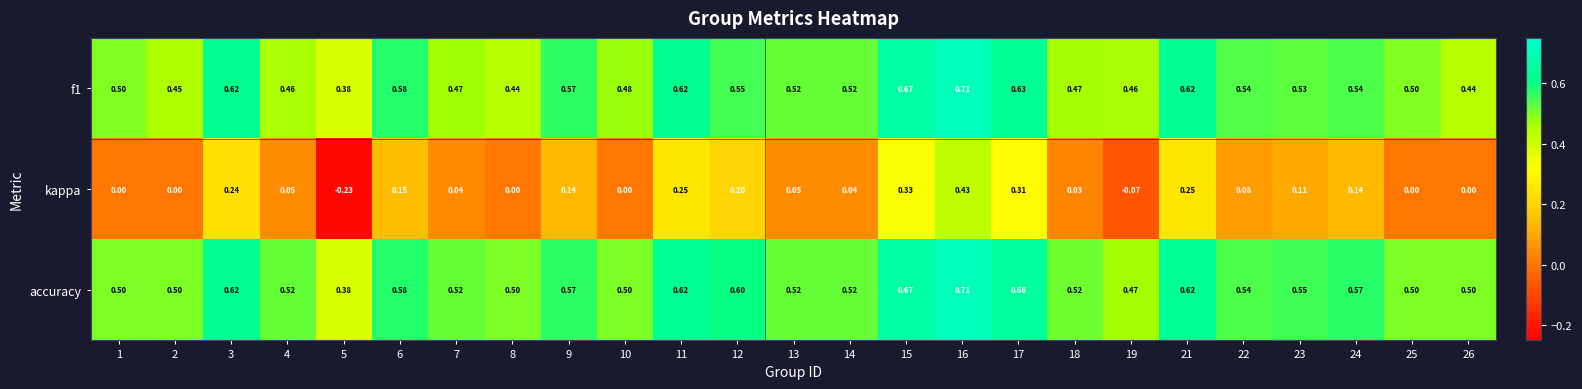

Which series changed the most between 14 and 16?

kappa